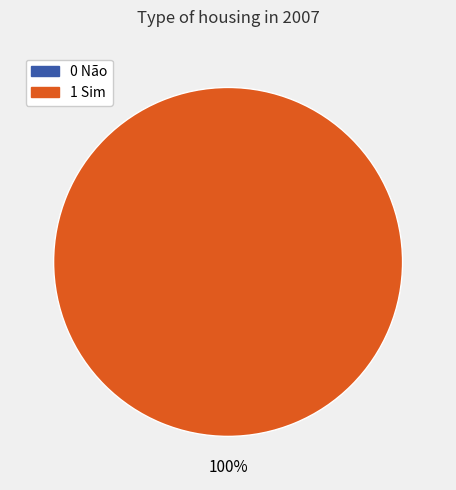

What percentage is NOT represented by 0 Não?

100.0%